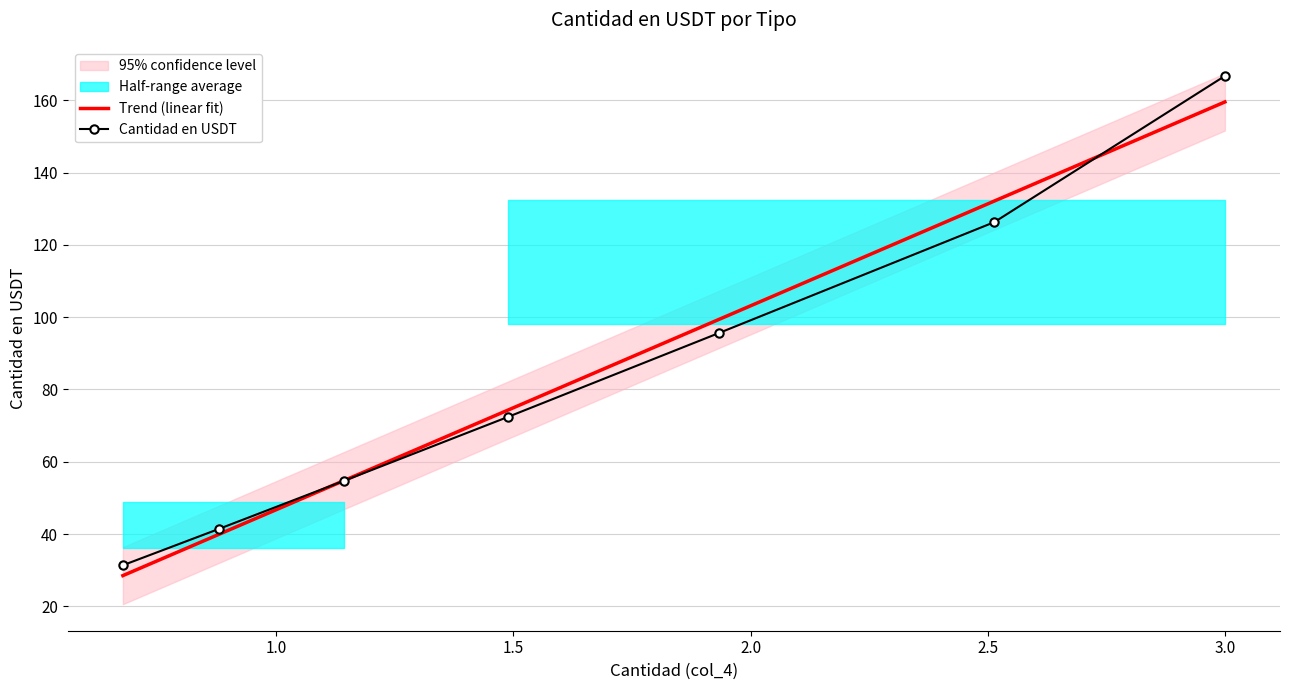

What position from the left is 1.5?

3